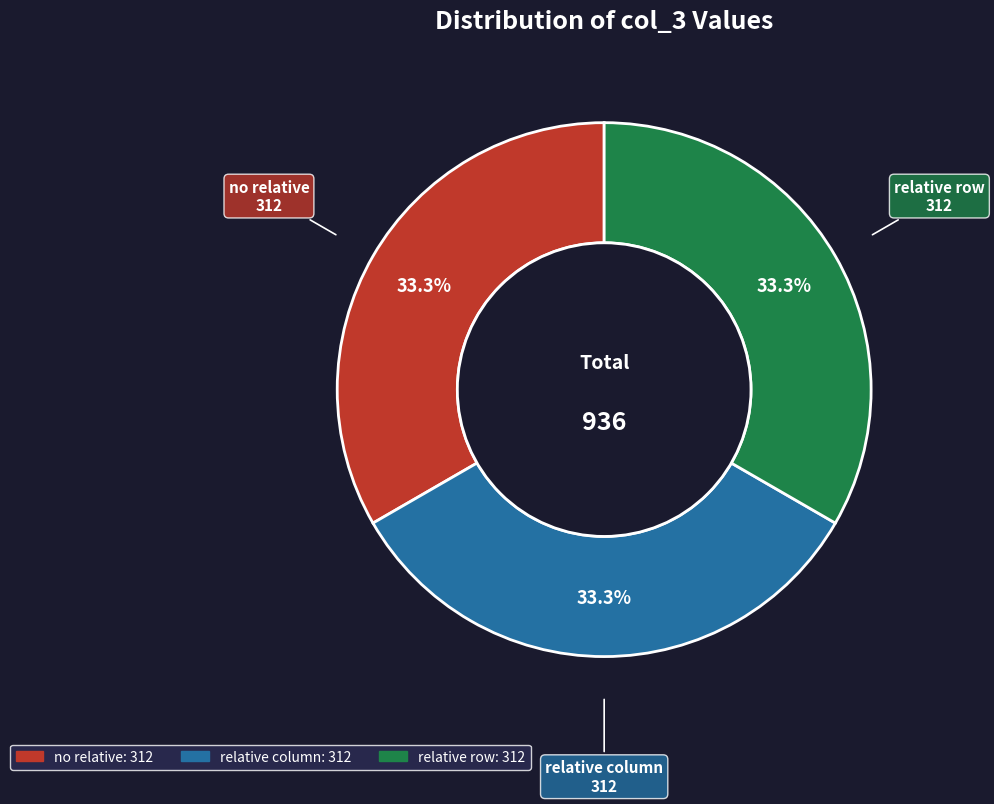

Is there a majority slice in this chart?

No